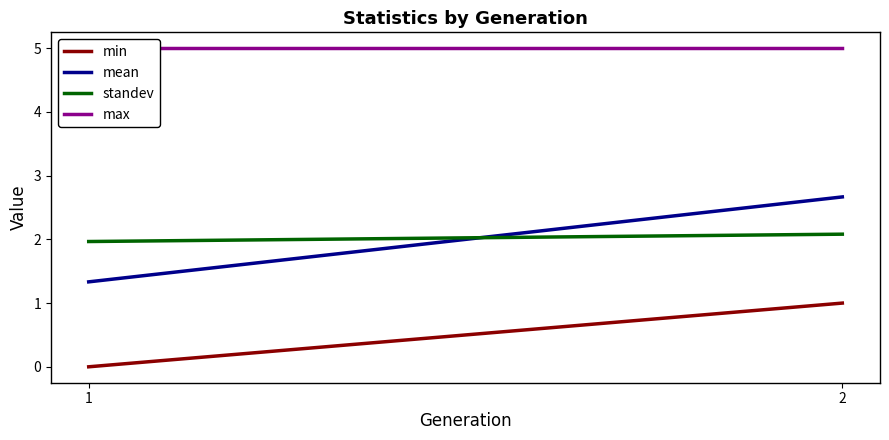

Which label corresponds to the smallest value in the chart?

1